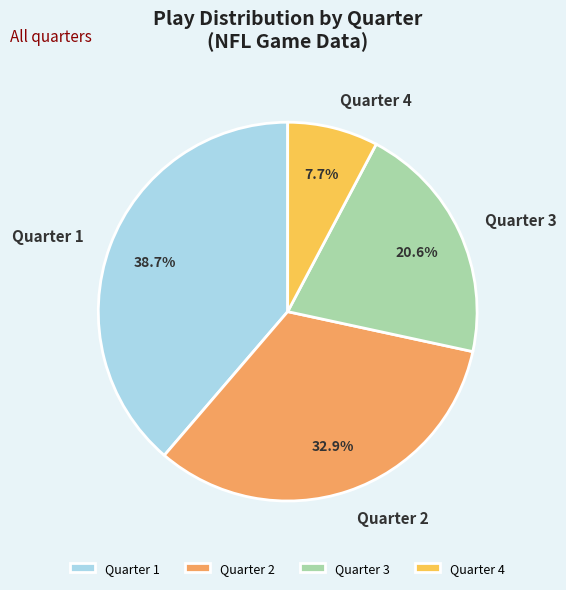

Count the number of slices in the pie.

4